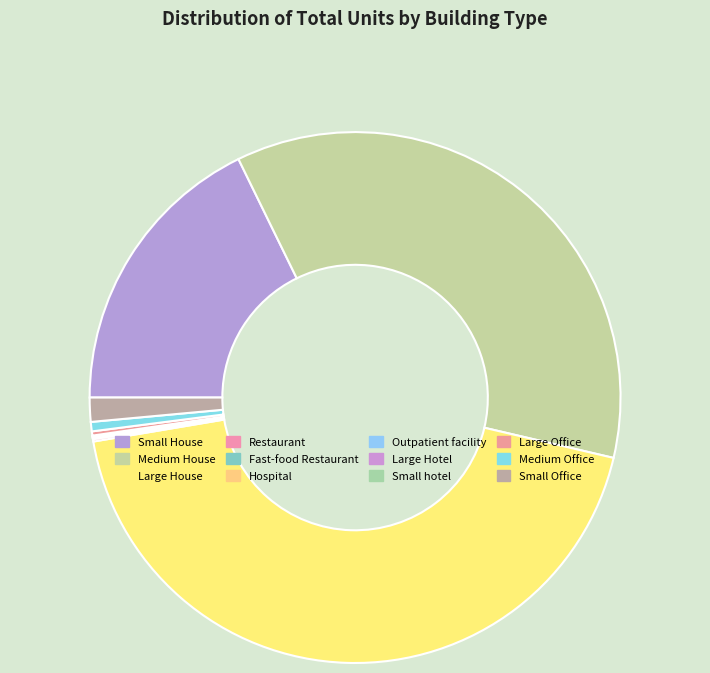

Is the sum of Outpatient facility and Fast-food Restaurant greater than half?

No